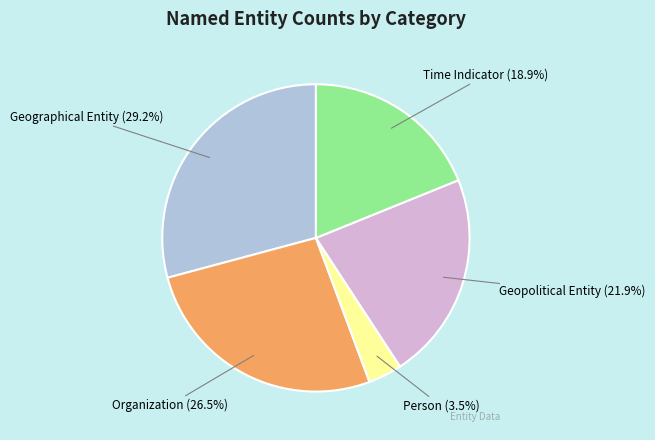

To the nearest percent, what is the average slice percentage?

20%